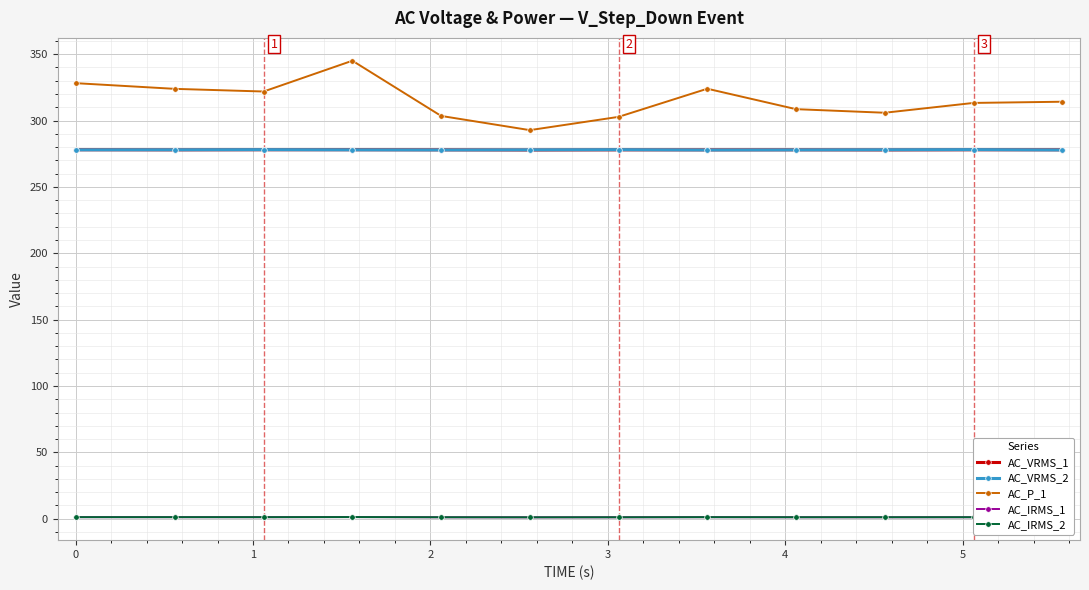

What is the value of the AC_VRMS_2 point at the 6th from the left?

278.0